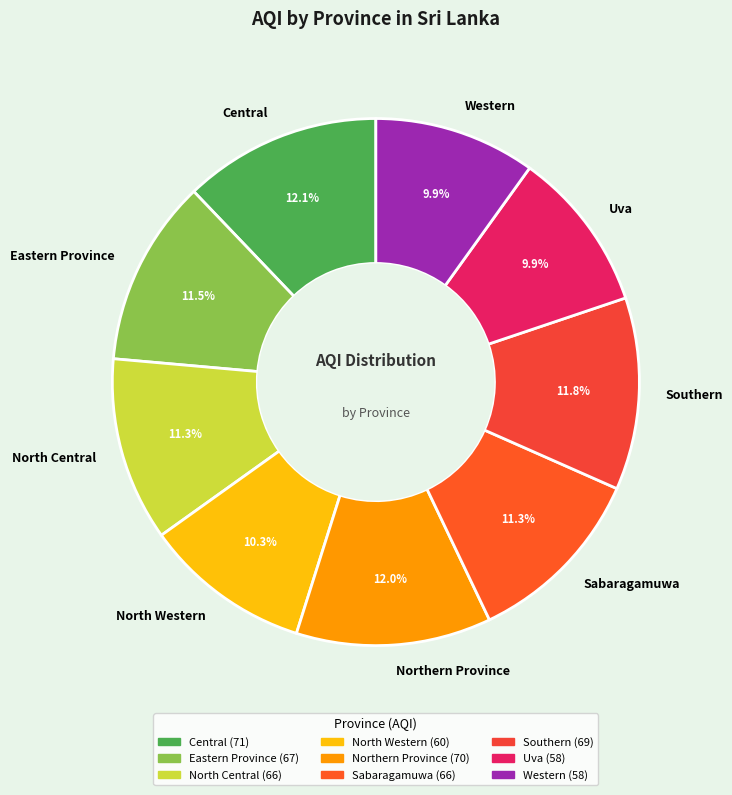

To the nearest percent, what is the average slice percentage?

11%